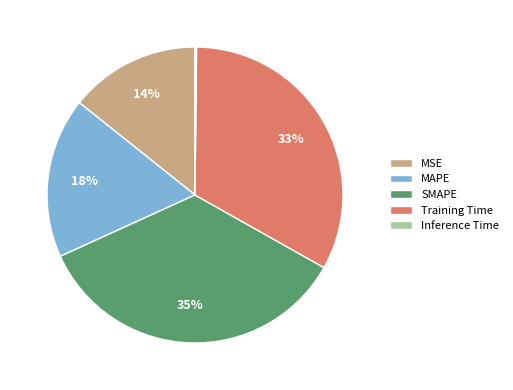

Between MSE and Training Time, which is larger?

Training Time